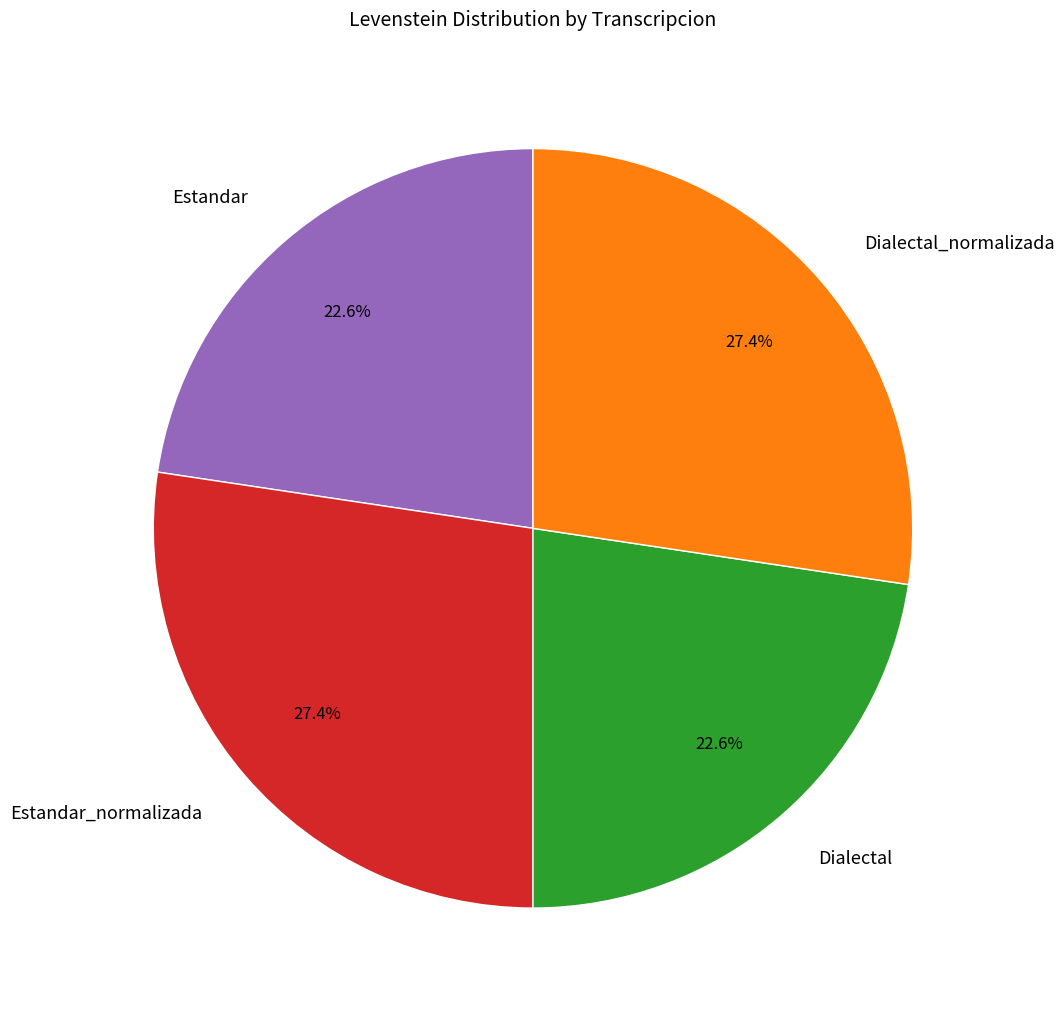

What percentage is NOT represented by Estandar_normalizada?

72.6%